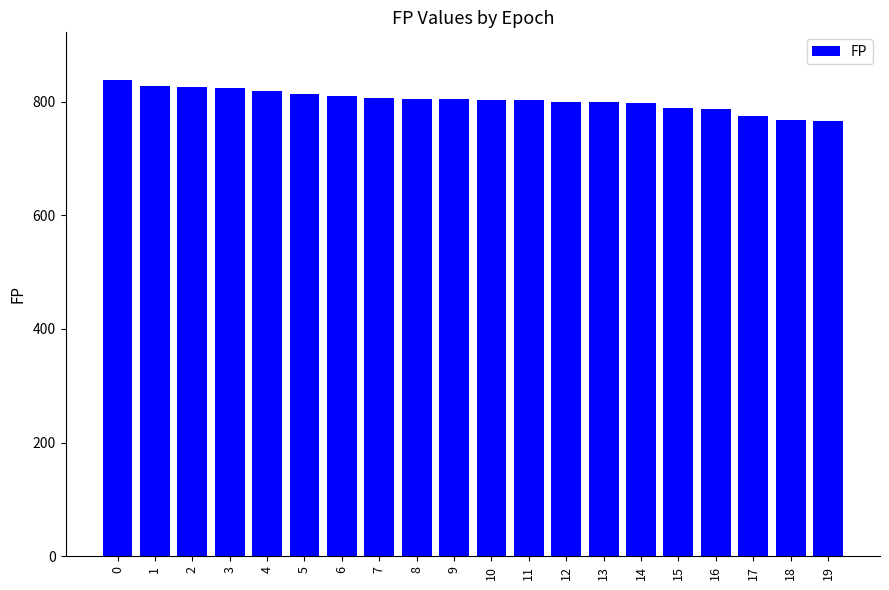

Is it true that the value at 17 is 480?

False